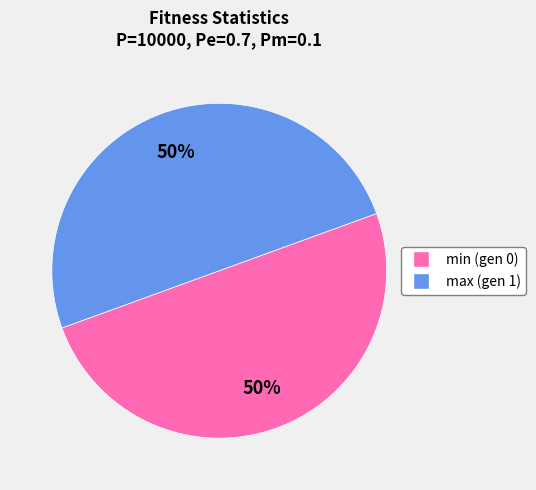

What is the ratio of the value at min (gen 0) to the value at max (gen 1)?

1.0